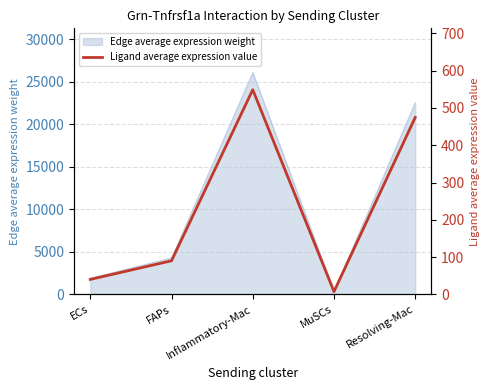

What position from the left is Resolving-Mac?

5